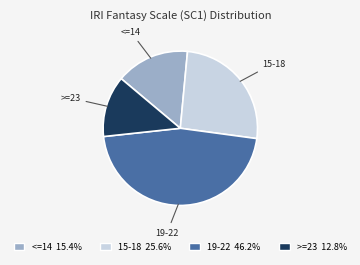

Is there a majority slice in this chart?

No